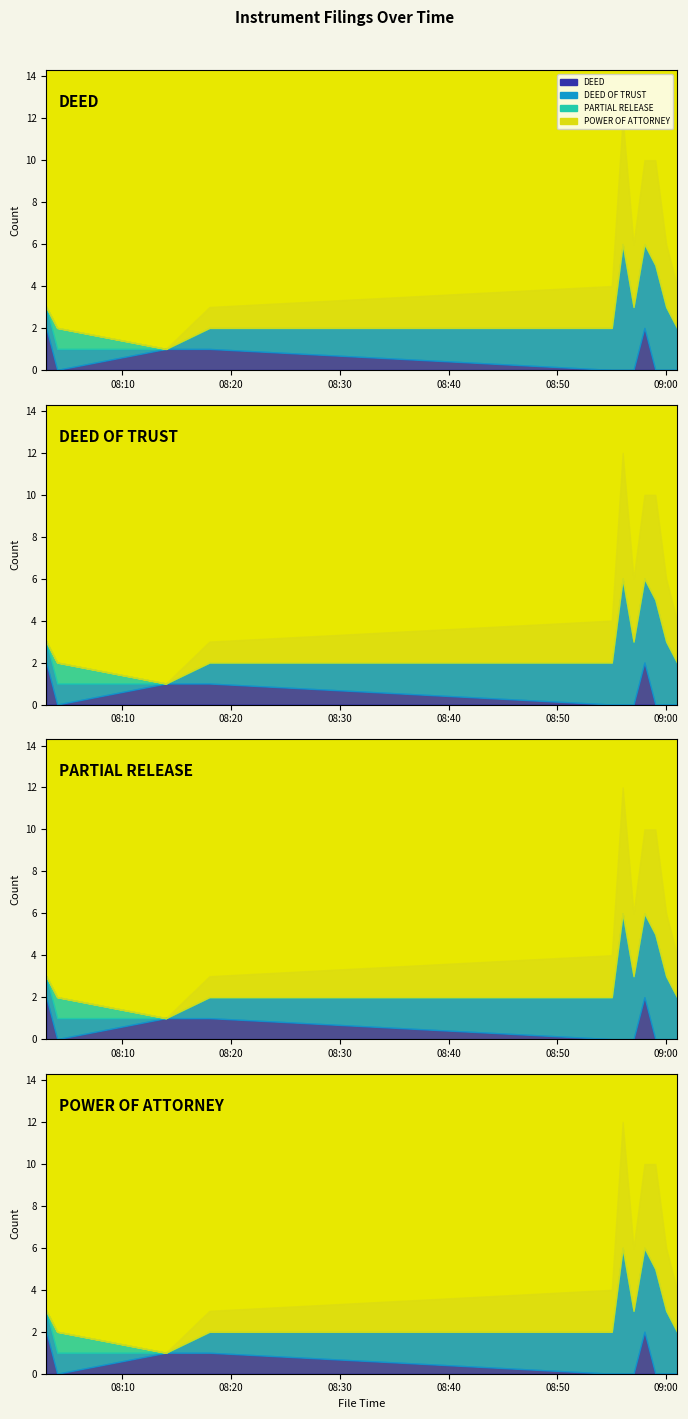

How many interior local peaks does the DEED OF TRUST series have?

2